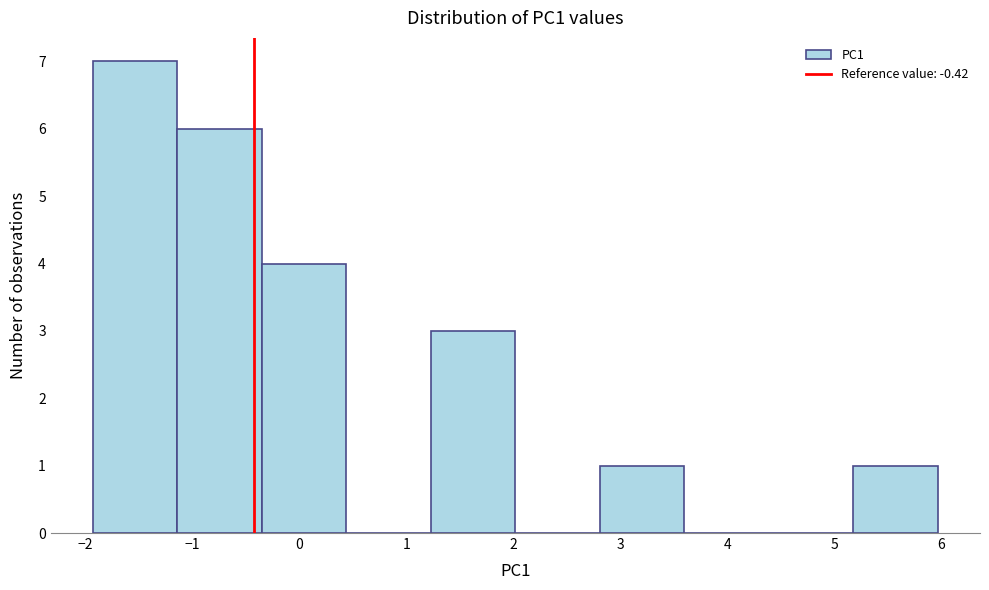

Over which range of the x-axis is the bar tallest?

-1.9 to -1.1